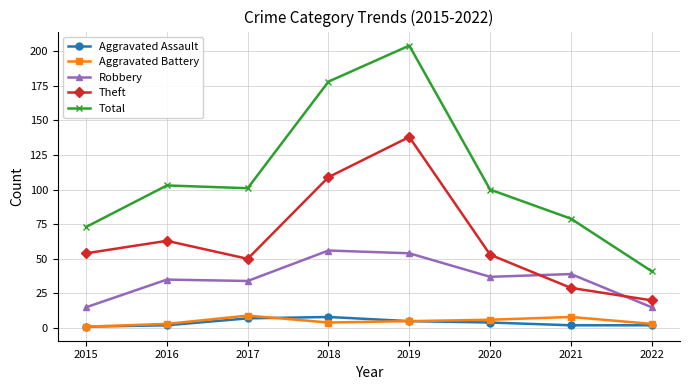

Is it true that Robbery equals 85 at 2019?

False